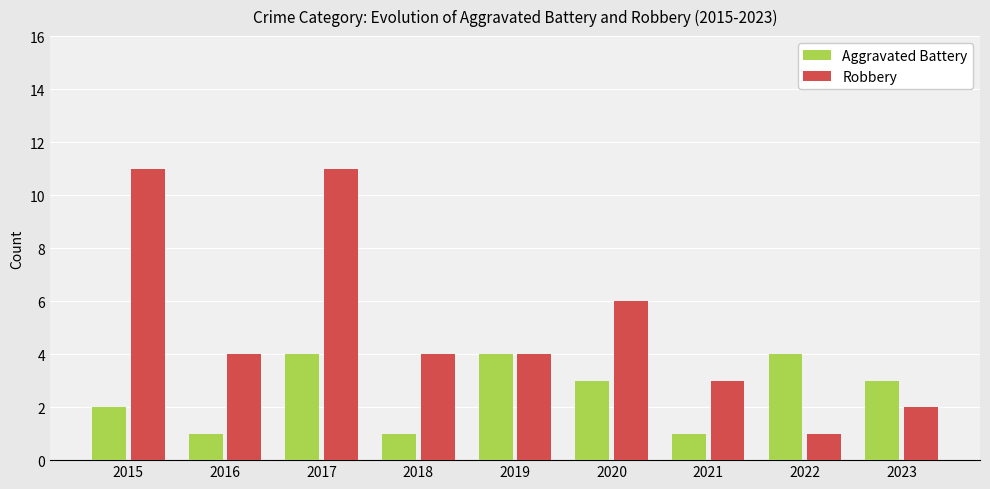

Between 2015 and 2016, which series saw the biggest shift?

Robbery